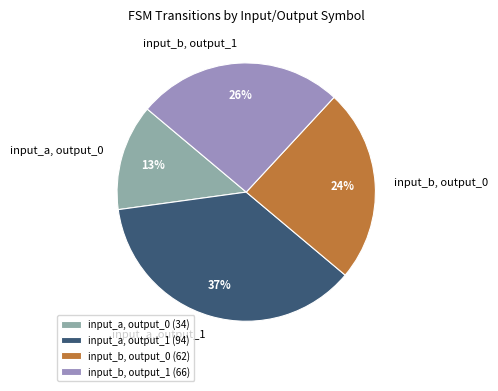

Approximately how many times larger is the value at input_a, output_0 compared to input_b, output_0?

0.5